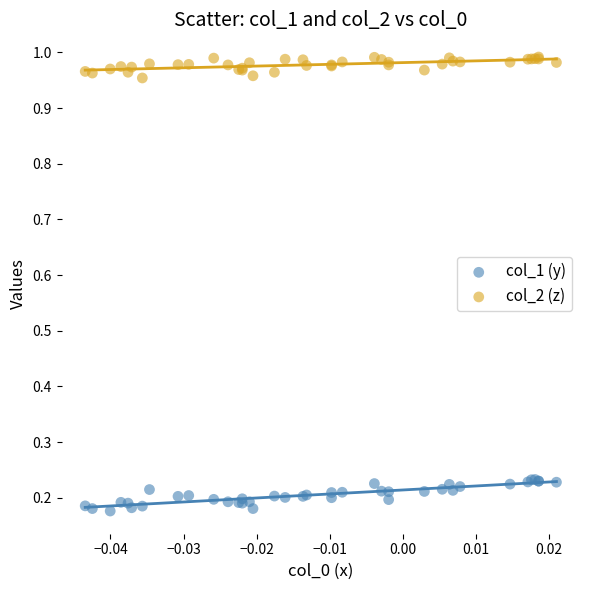

Which series reaches the maximum Y coordinate?

col_2 (z)